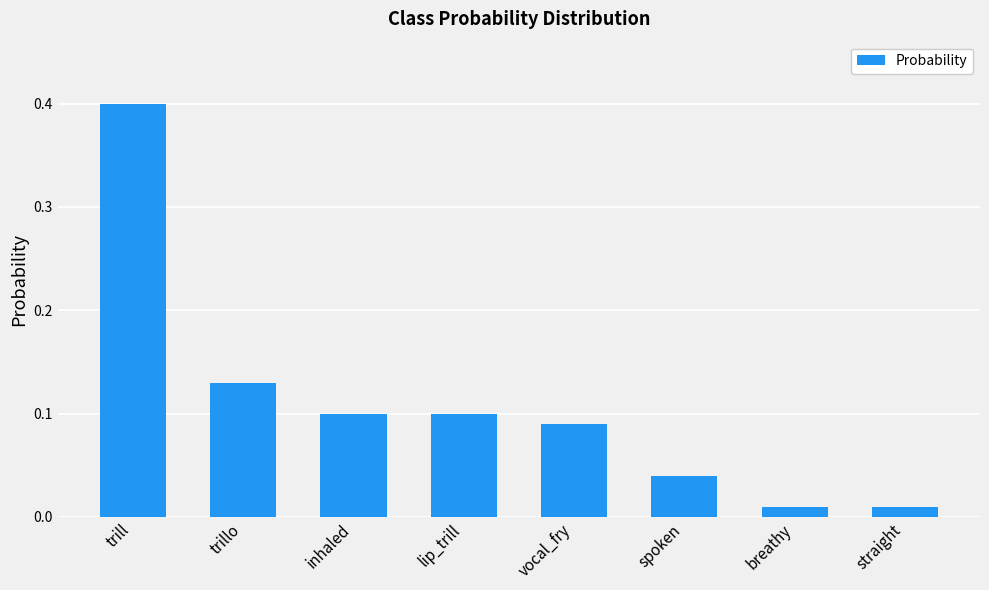

What is the label of the 2nd bar from the right?

breathy